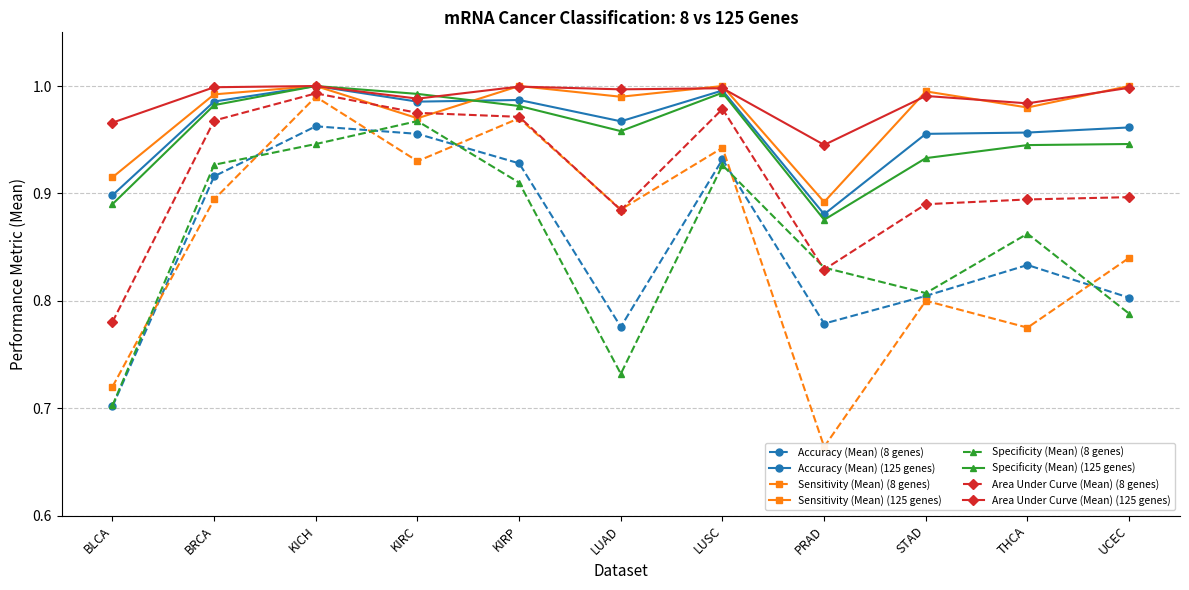

True or false: Accuracy (Mean) has a value of 0.8 at THCA.

True